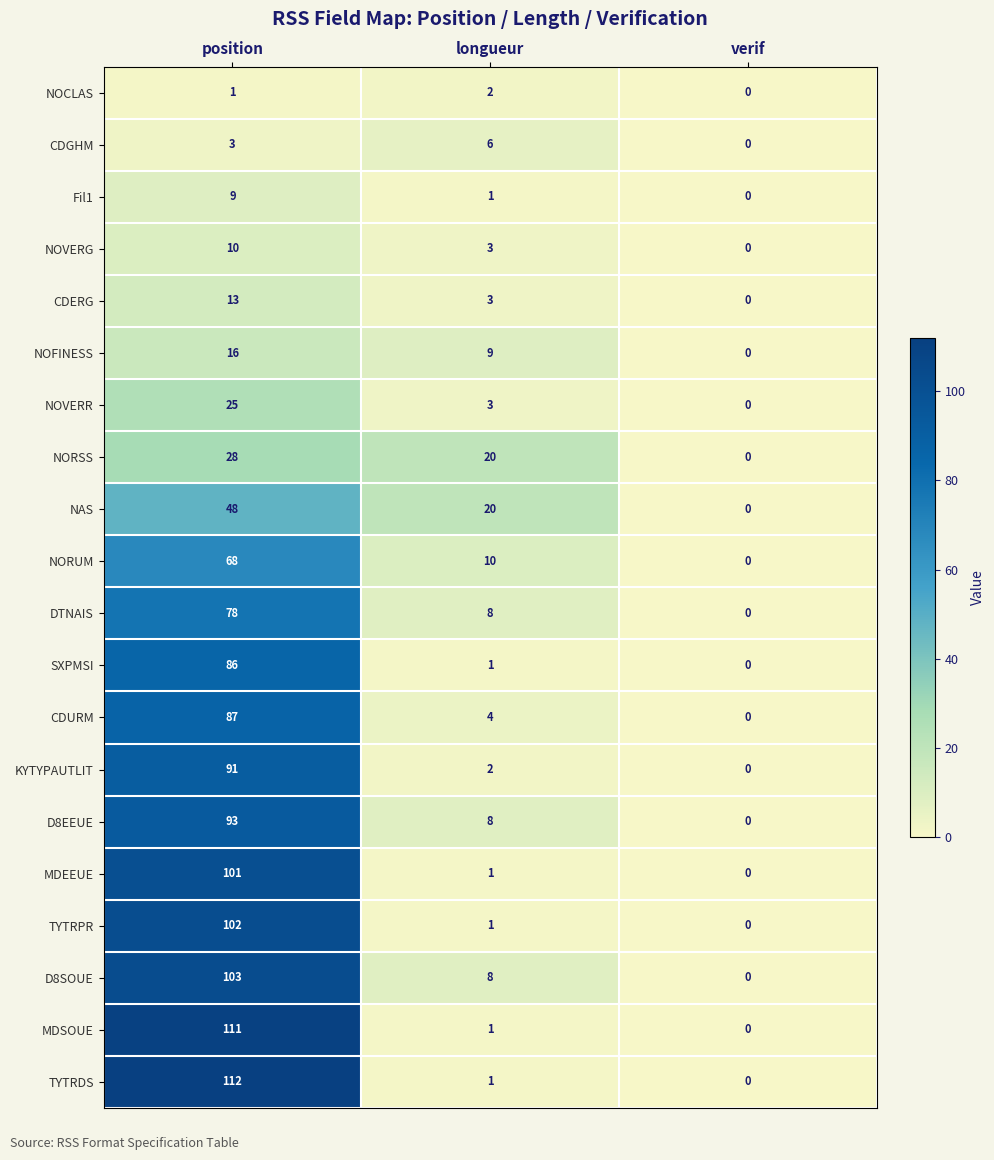

Which category has the lowest value across all series?

verif